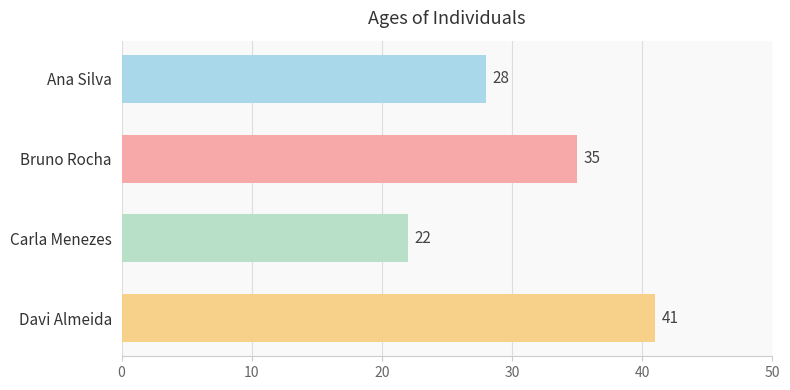

Reading top to bottom, extract all data points from this chart.

28	35	22	41